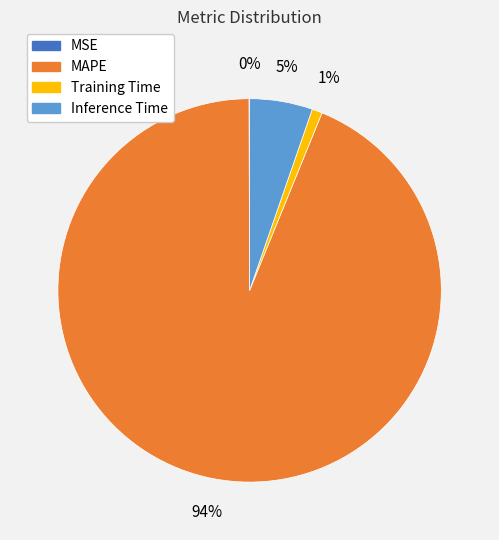

Does any single category account for the majority?

Yes